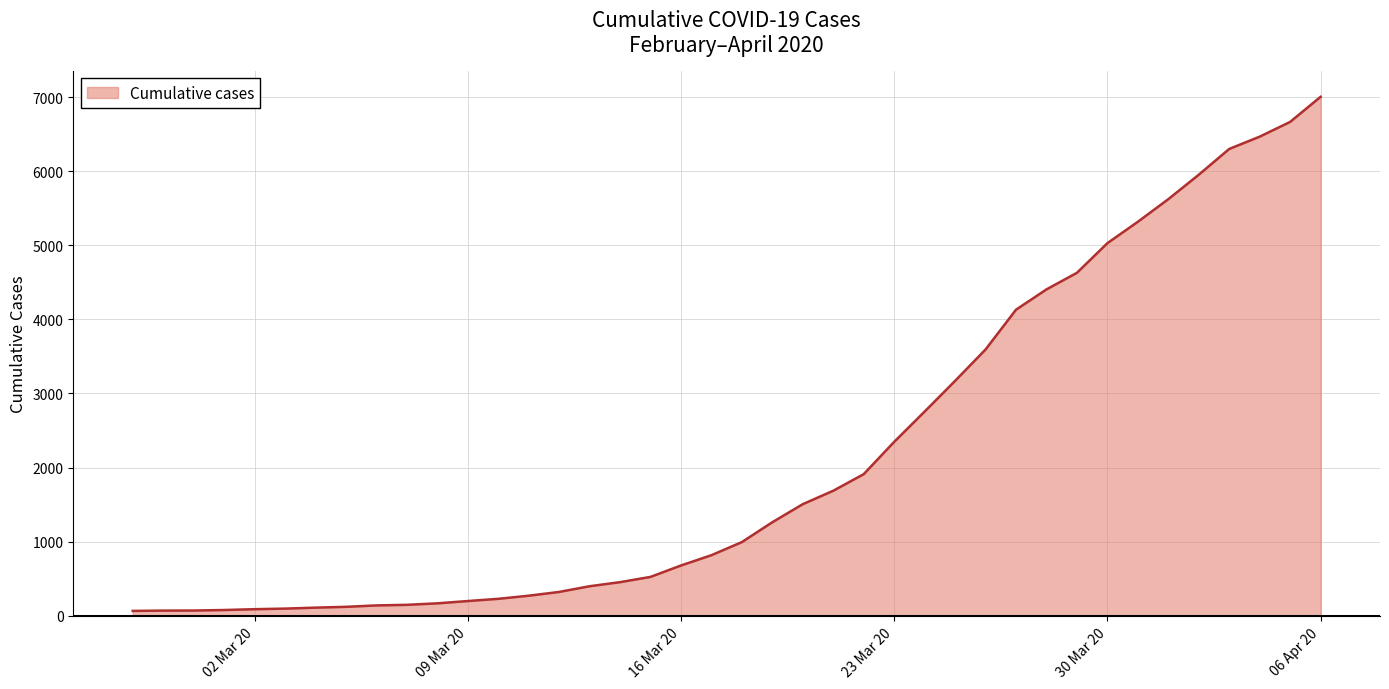

What is the difference between the maximum and minimum values?

6940